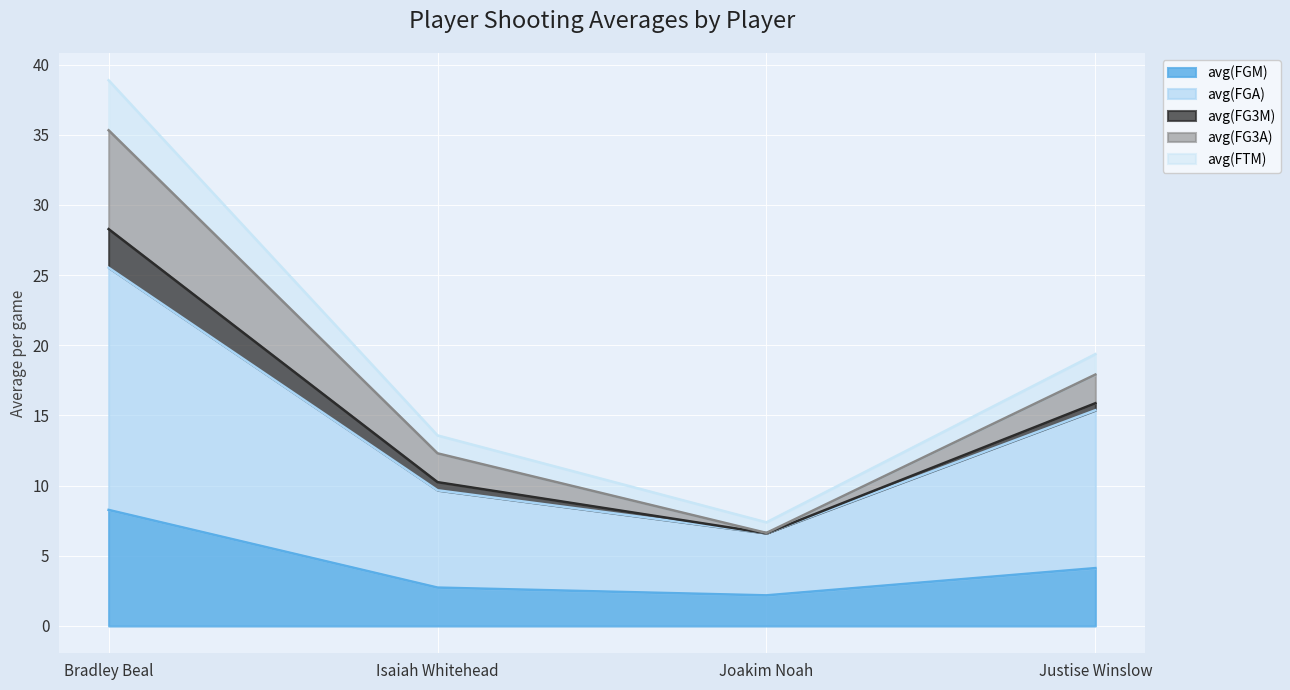

List the labels in order of avg(FGM) value, largest first.

Bradley Beal, Justise Winslow, Isaiah Whitehead, Joakim Noah